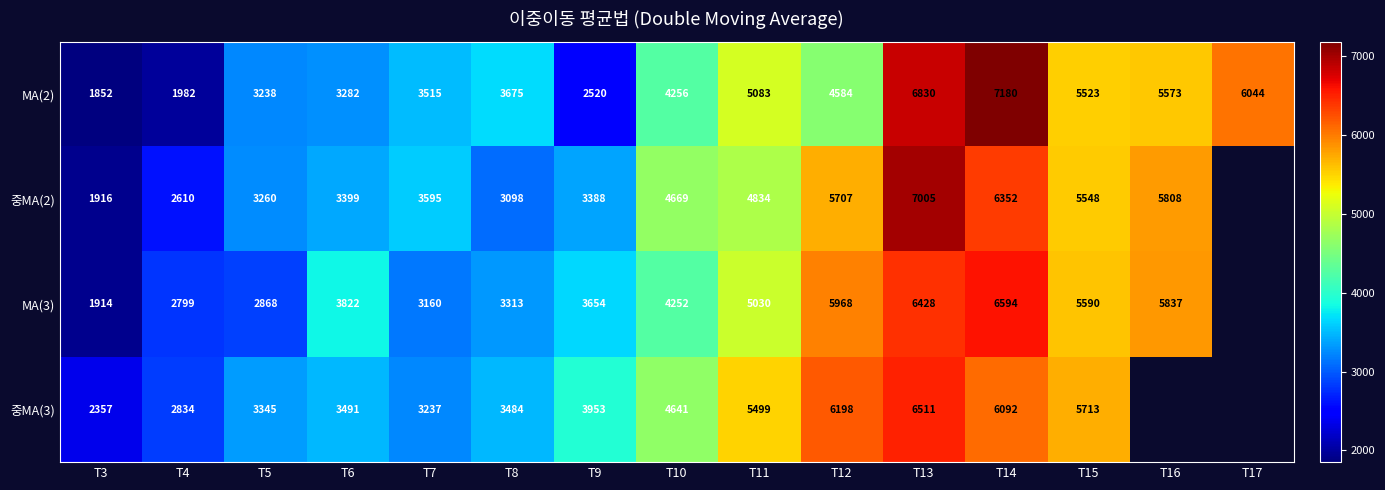

Read the MA(2) value at T14.

7180.0